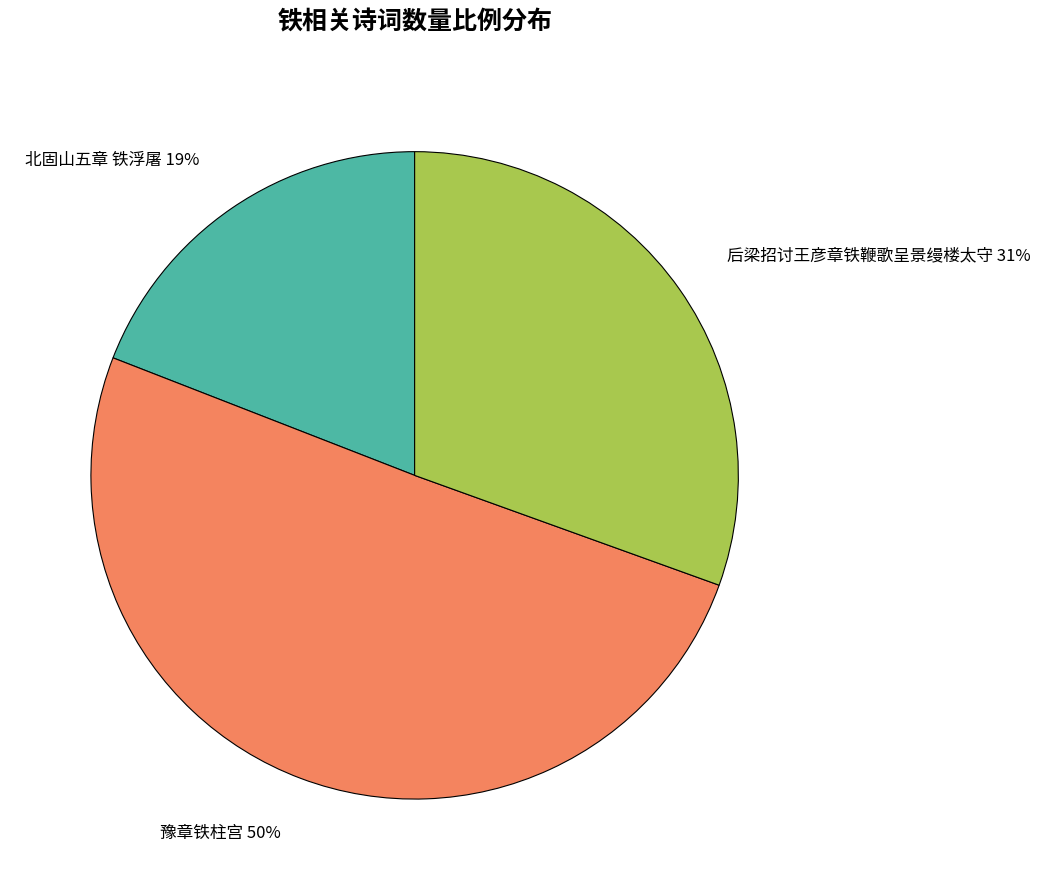

What is the majority slice?

豫章铁柱宫